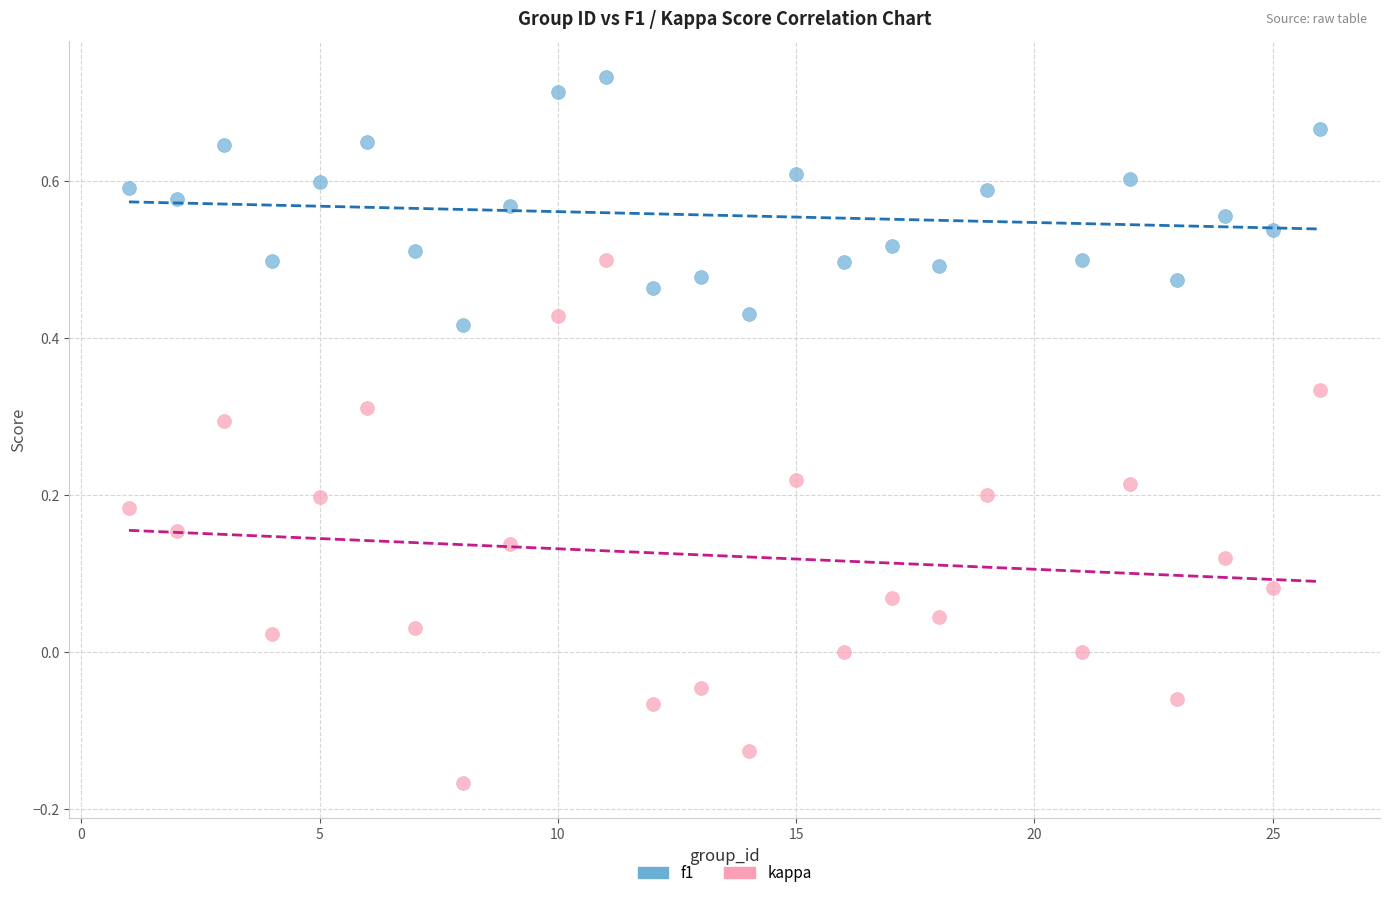

Across all data points, what is the range of X values (max minus min)?

25.0